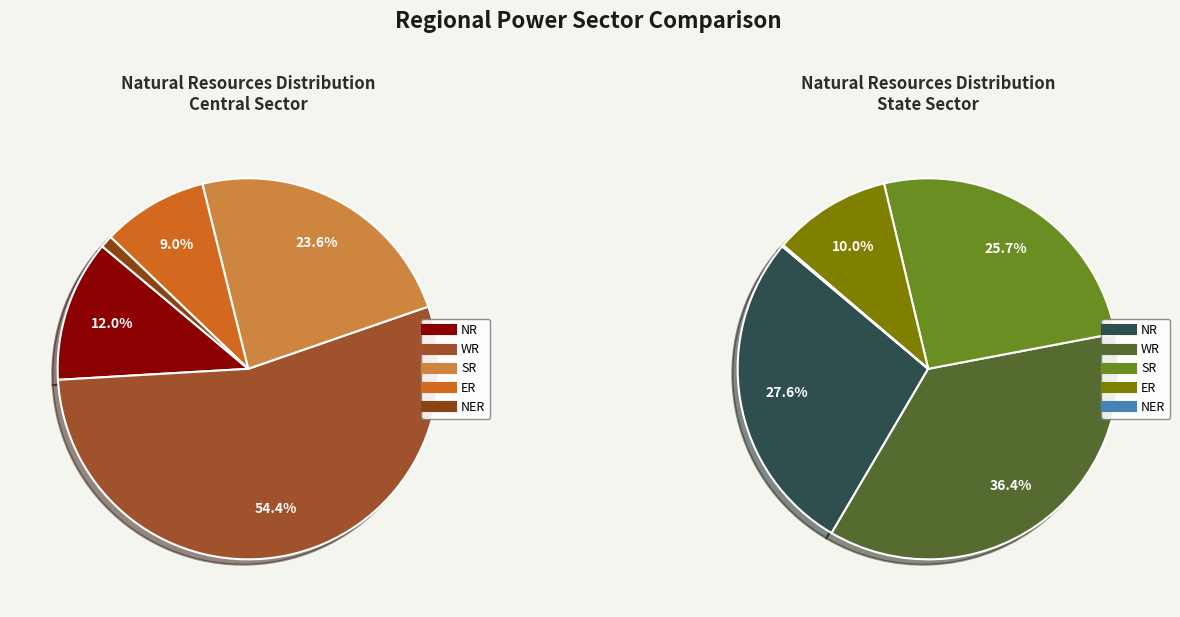

Is the sum of Central Sector and State Sector greater than half?

Yes